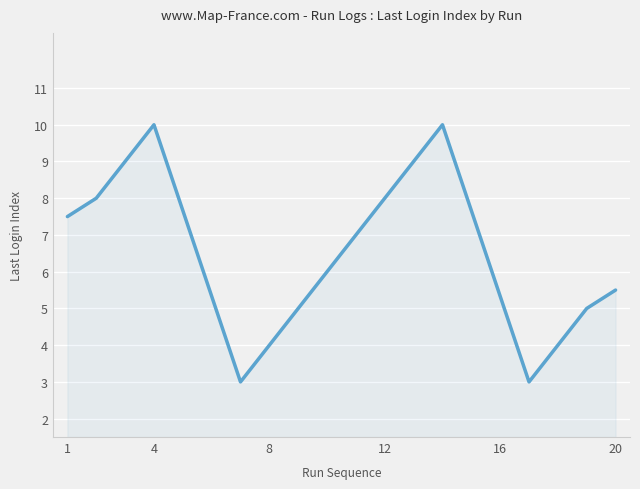

What is the minimum value shown in the chart?

3.0